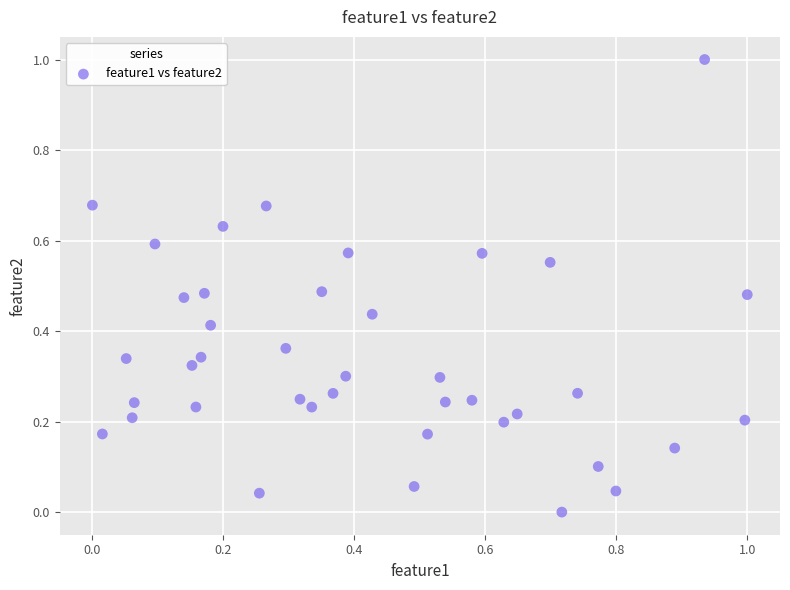

What is the range of X values (max minus min)?

1.0